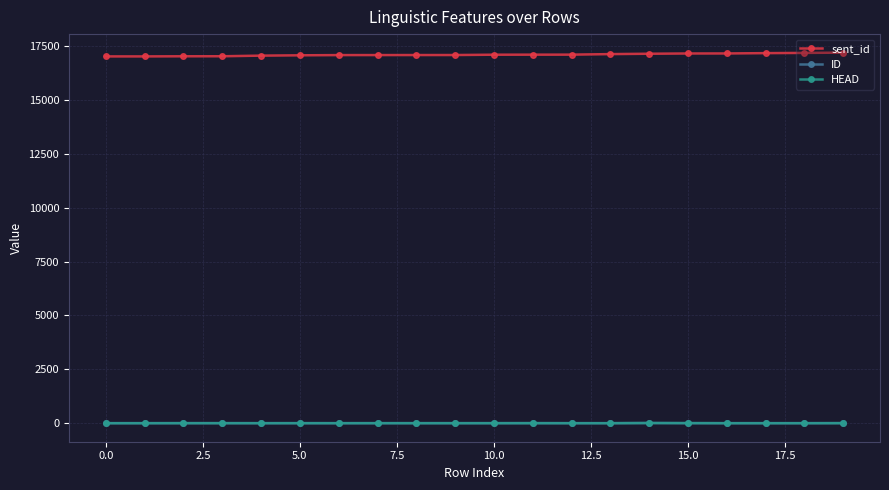

True or false: HEAD and sent_id cross at least once.

False